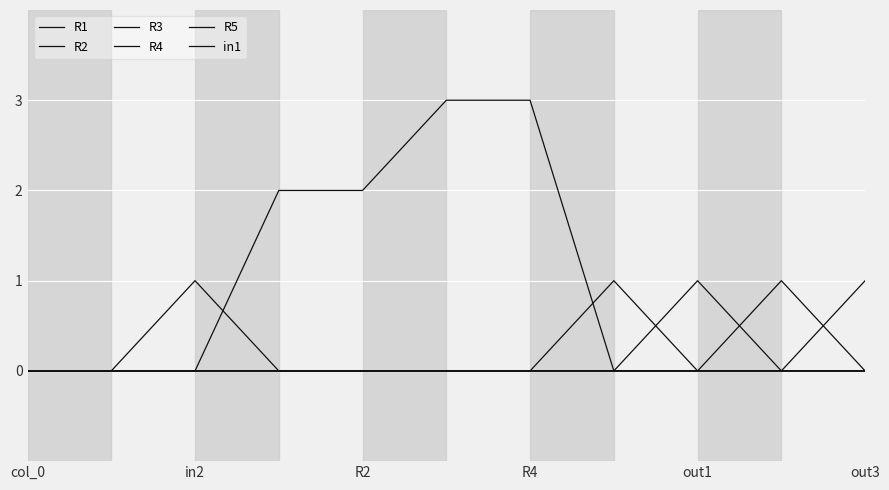

How many lines are shown in the chart?

6